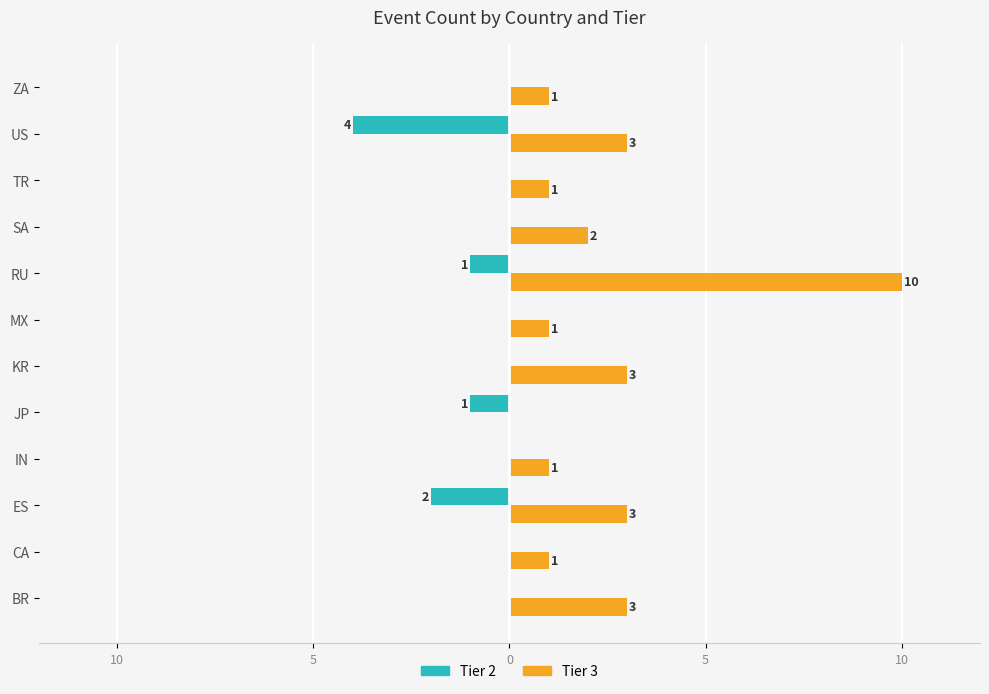

What is the sum of all Tier 3 values?

29